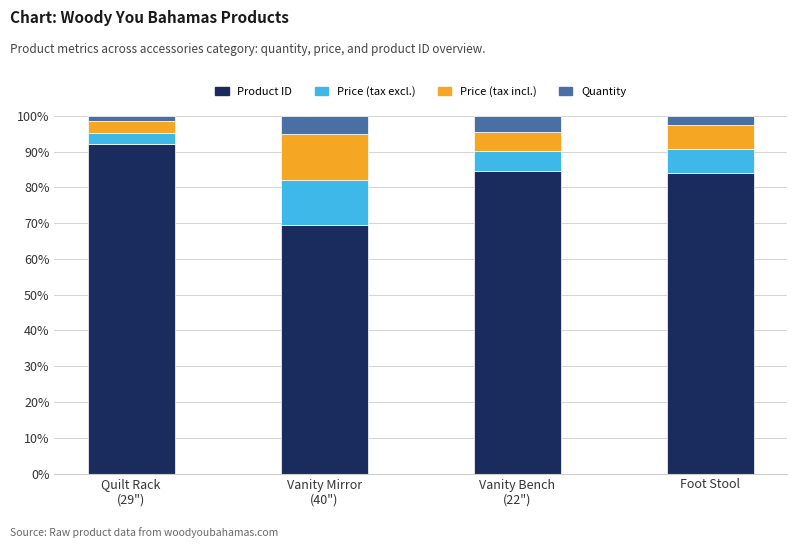

What is the sum of all Product ID values?

330.2